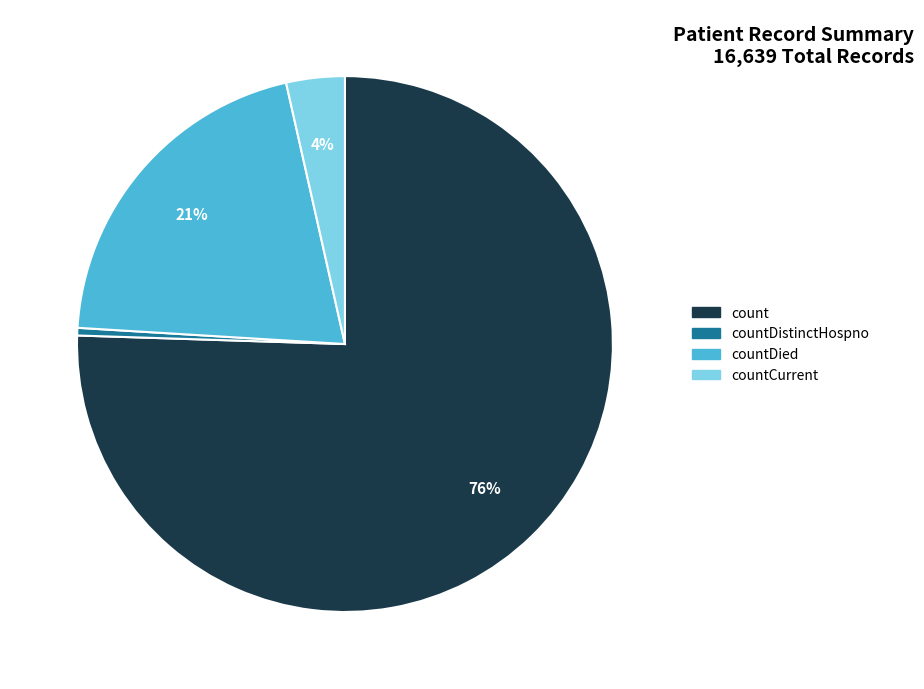

To the nearest percent, what is the average slice percentage?

25%